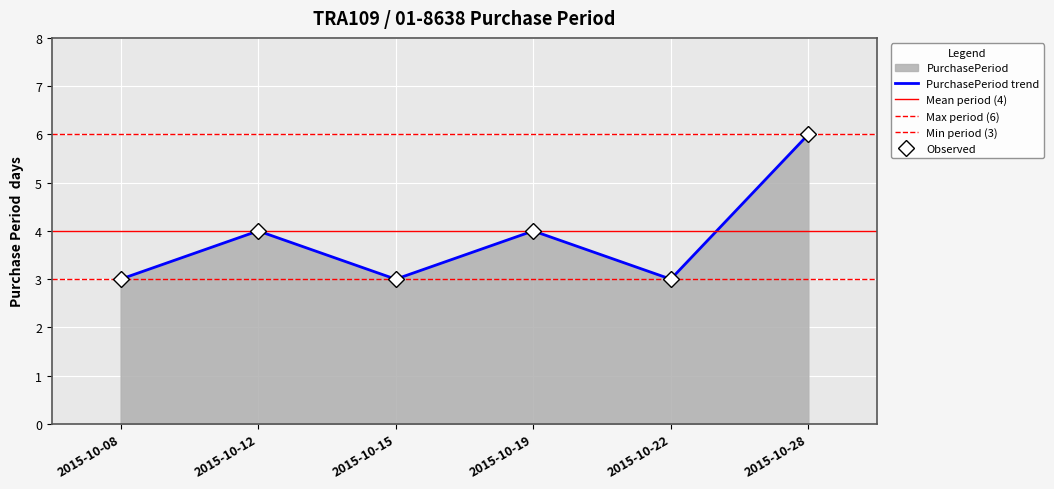

Is it true that the value at 2015-10-22 is 3?

True